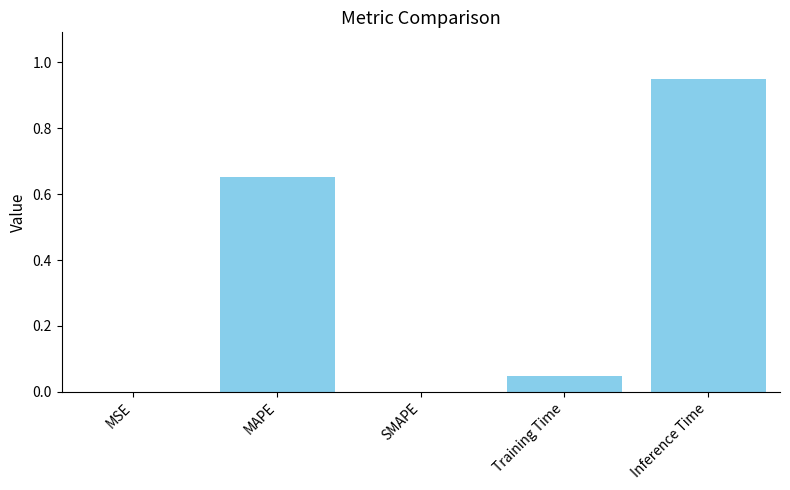

Which label corresponds to the largest value in the chart?

Inference Time